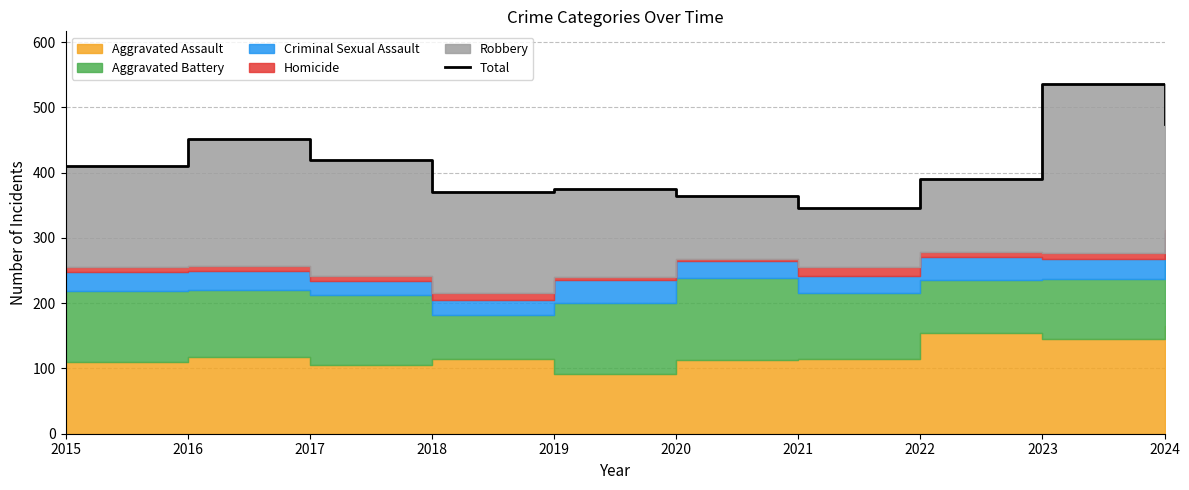

Reading left to right, what are all the values shown in this chart?

410	451	420	370	375	364	346	390	536	475